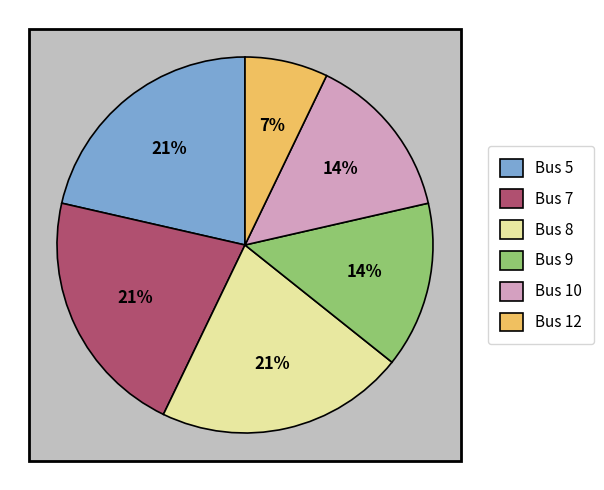

Count the number of slices in the pie.

5